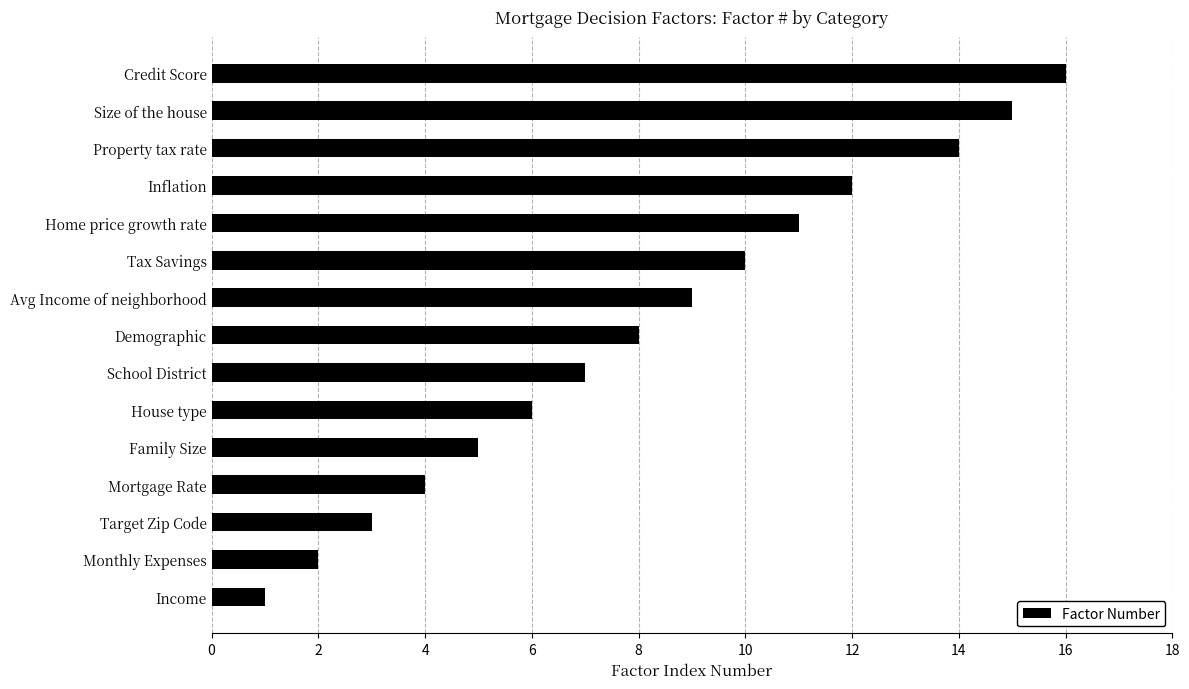

How many categories are shown in the chart?

15